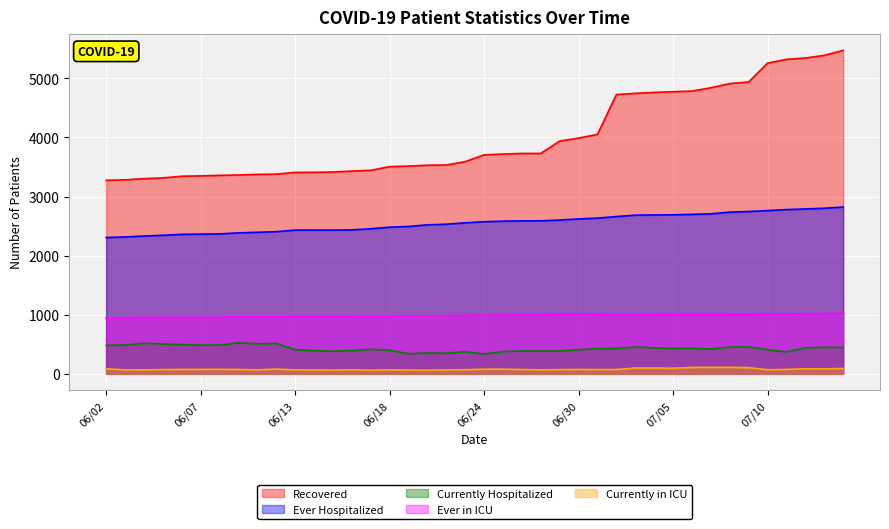

Rank the series at 06/27 from highest to lowest value.

Recovered, Ever Hospitalized, Ever in ICU, Currently Hospitalized, Currently in ICU